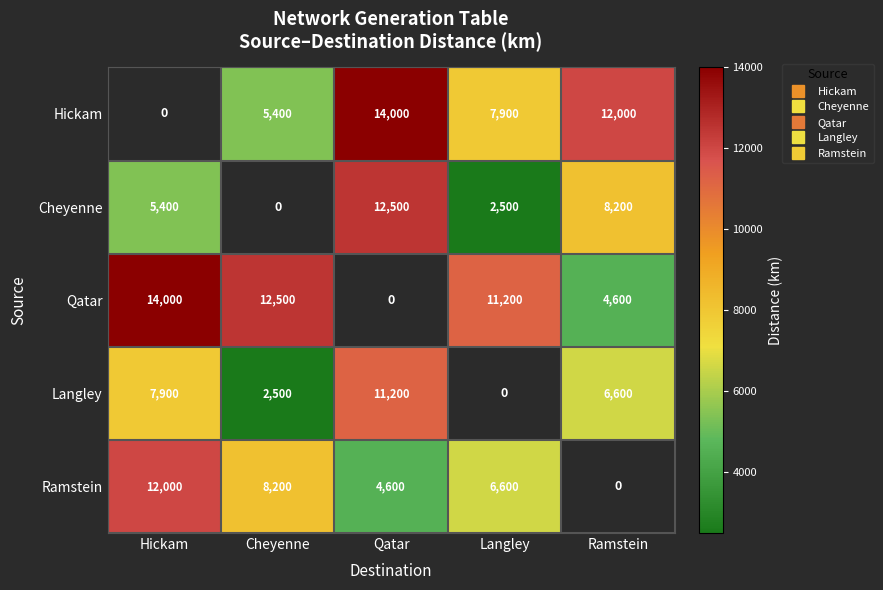

List the series in order of their peak value, highest first.

Hickam, Qatar, Cheyenne, Ramstein, Langley